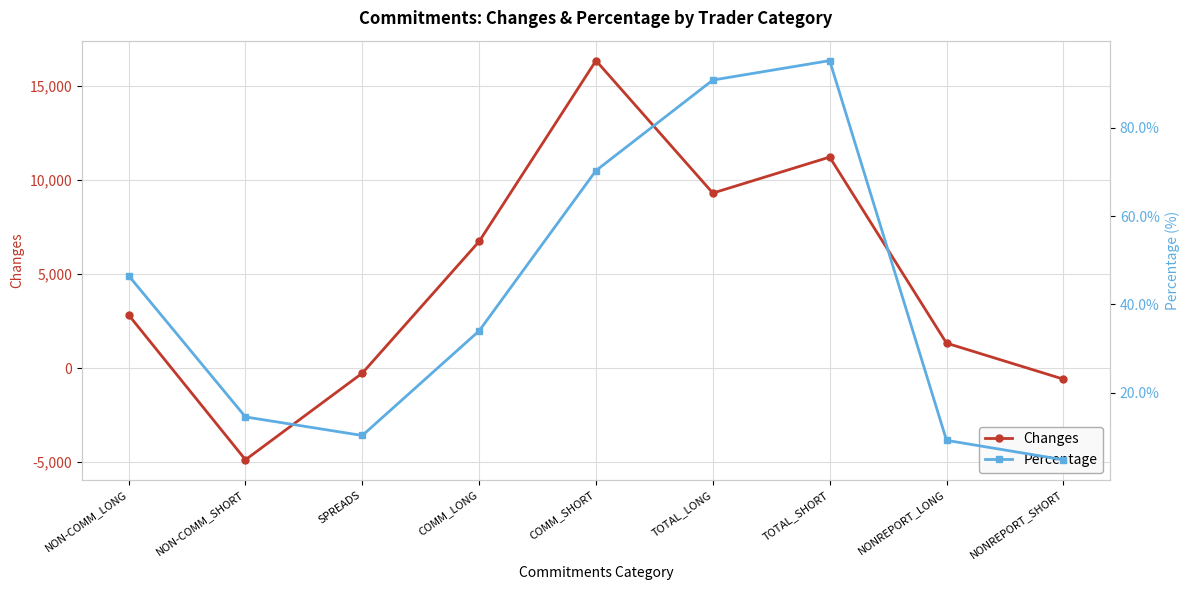

Which has a higher value, NON-COMM_SHORT or TOTAL_LONG?

TOTAL_LONG